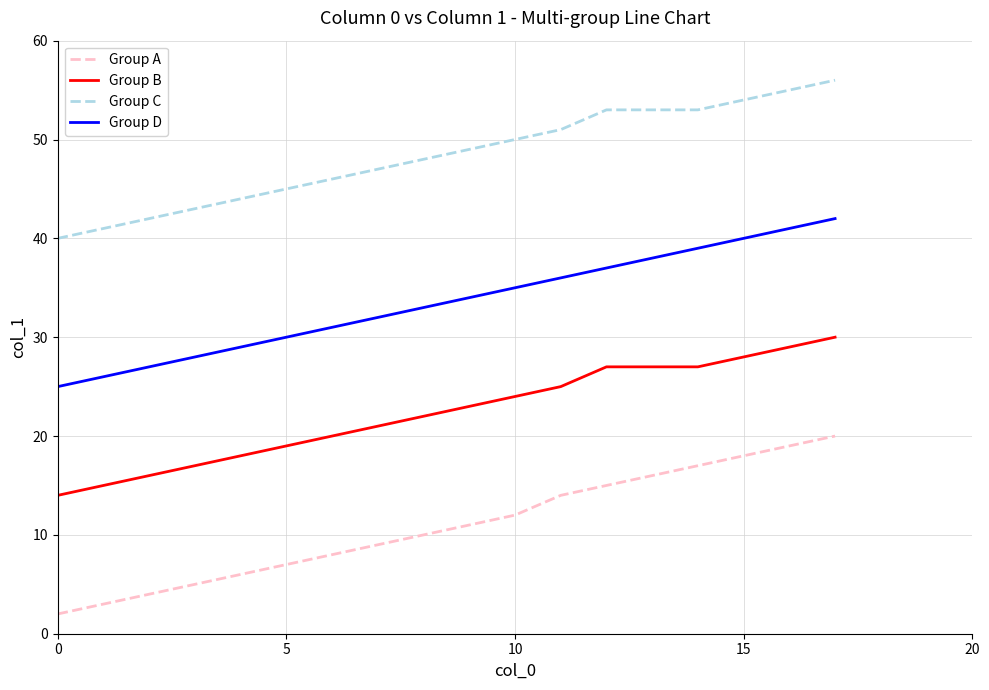

How many lines are shown in the chart?

4